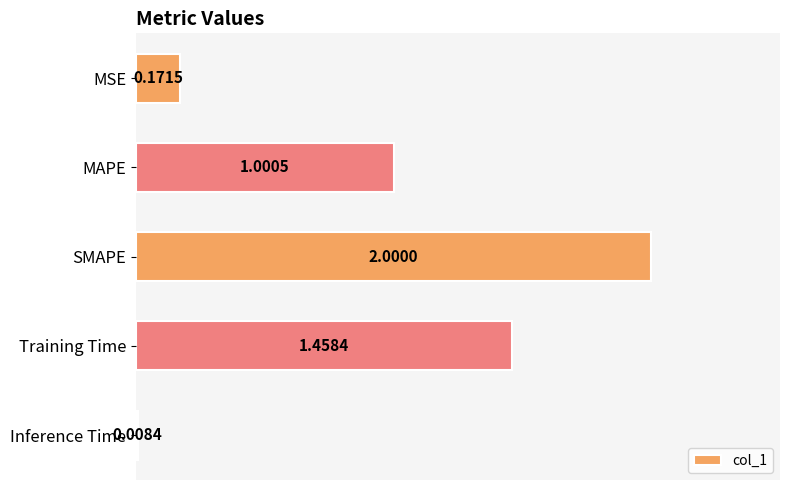

How many bars are there in total?

5